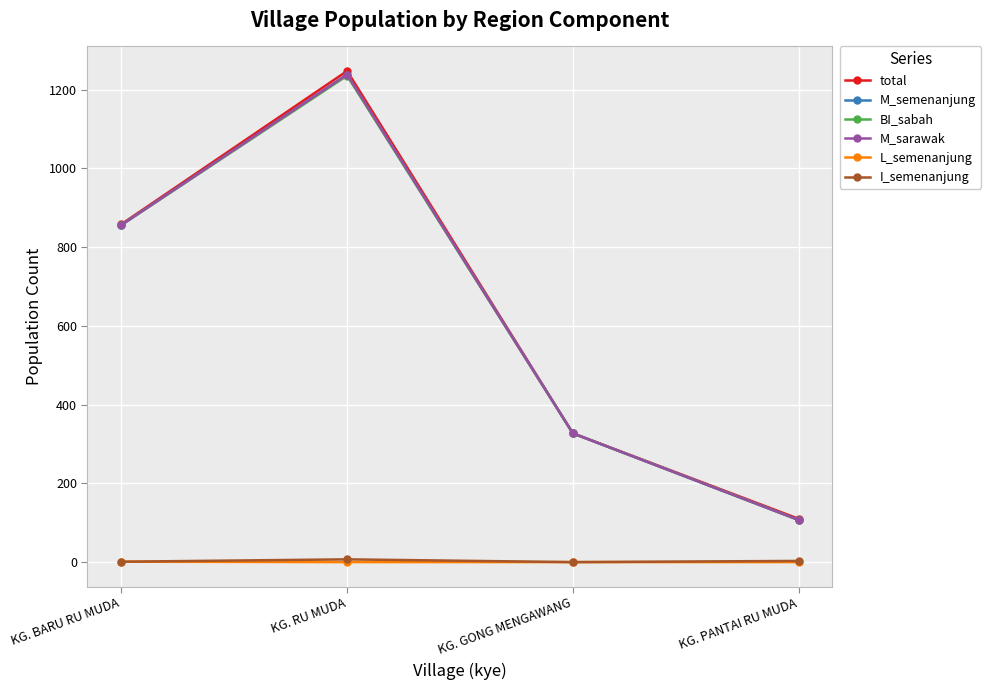

The value of L_semenanjung at KG. BARU RU MUDA is 1. True or false?

False